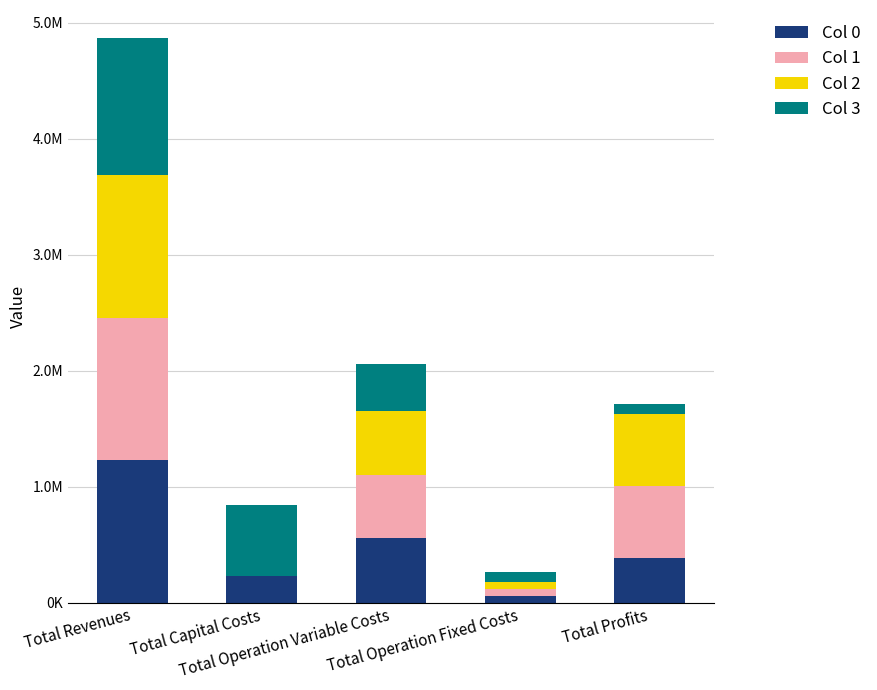

Does the chart contain stacked bars?

Yes